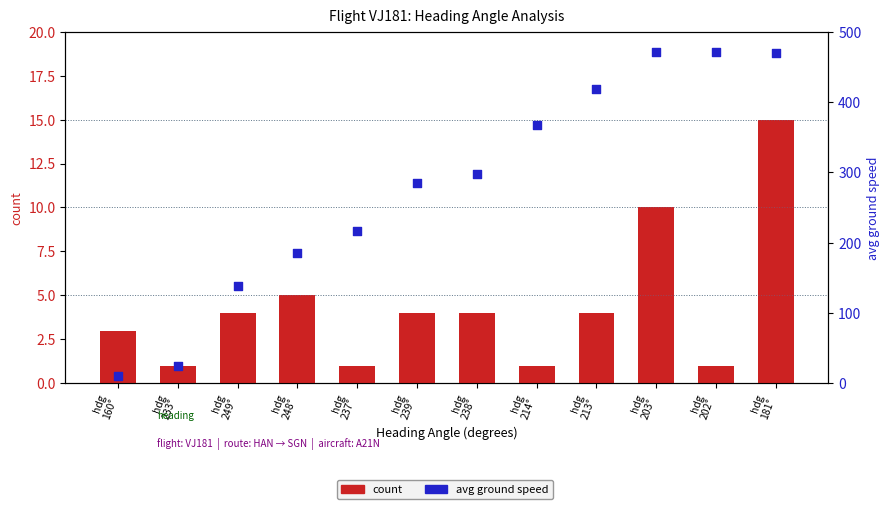

What is the total value across all series at hdg
238°?

302